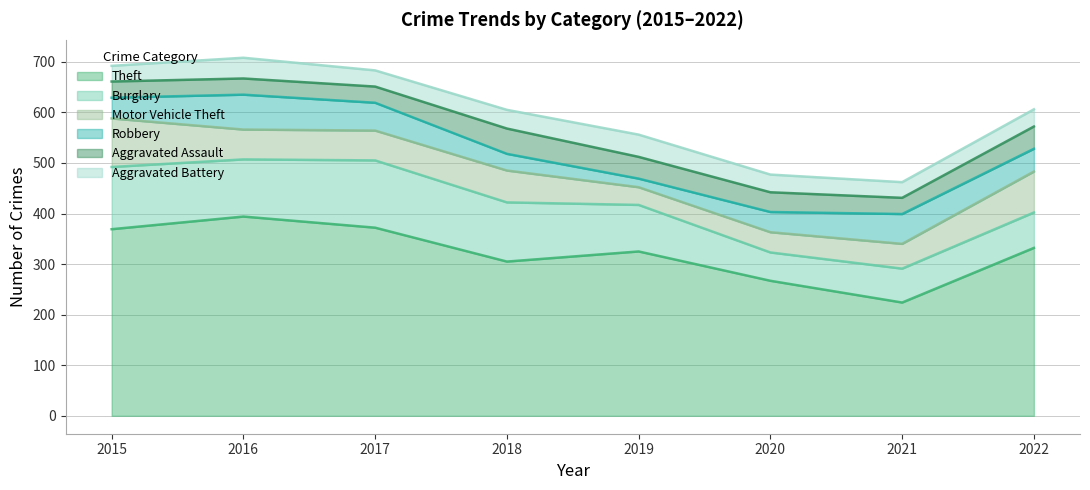

What is the average value of the Motor Vehicle Theft series?

60